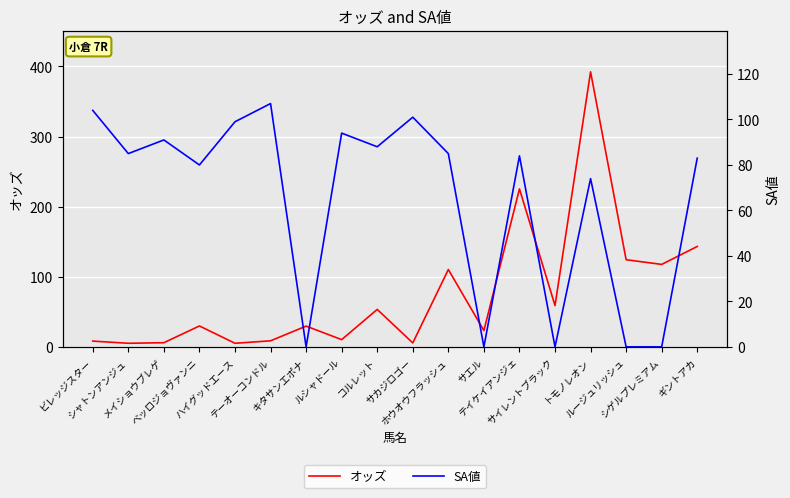

List the labels in order of SA値 value, smallest first.

キタサンエポナ, サエル, サイレントブラック, ルージュリッシュ, シゲルプレミアム, トモノレオン, ベッロジョヴァンニ, ギントアカ, テイケイアンジェ, シャトンアンジュ, ホウオウフラッシュ, コルレット, メイショウブレゲ, ルシャドール, ハイグッドエース, サカジロゴー, ビレッジスター, テーオーコンドル